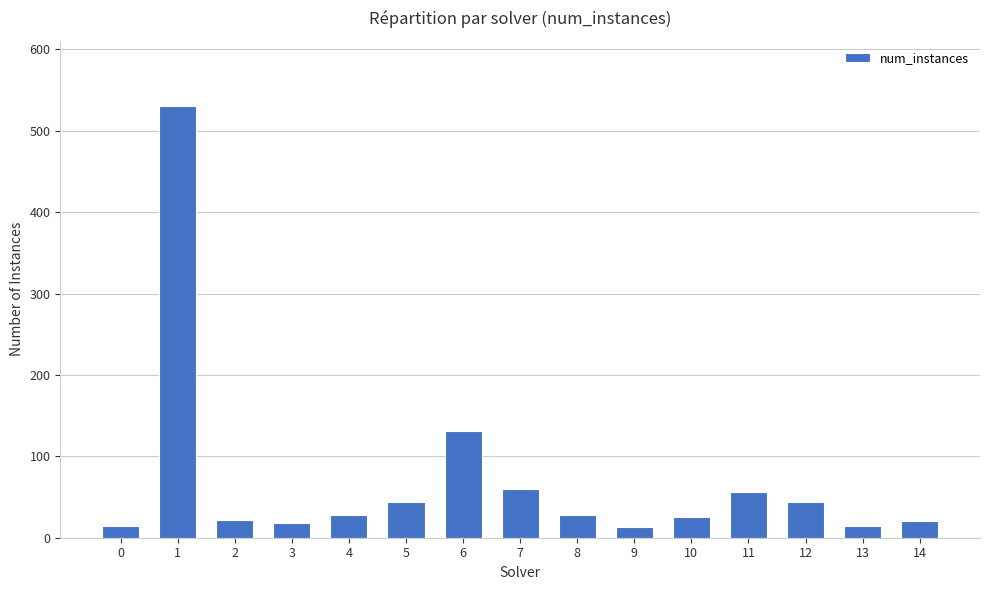

True or false: the data shows 56 at 11.

True